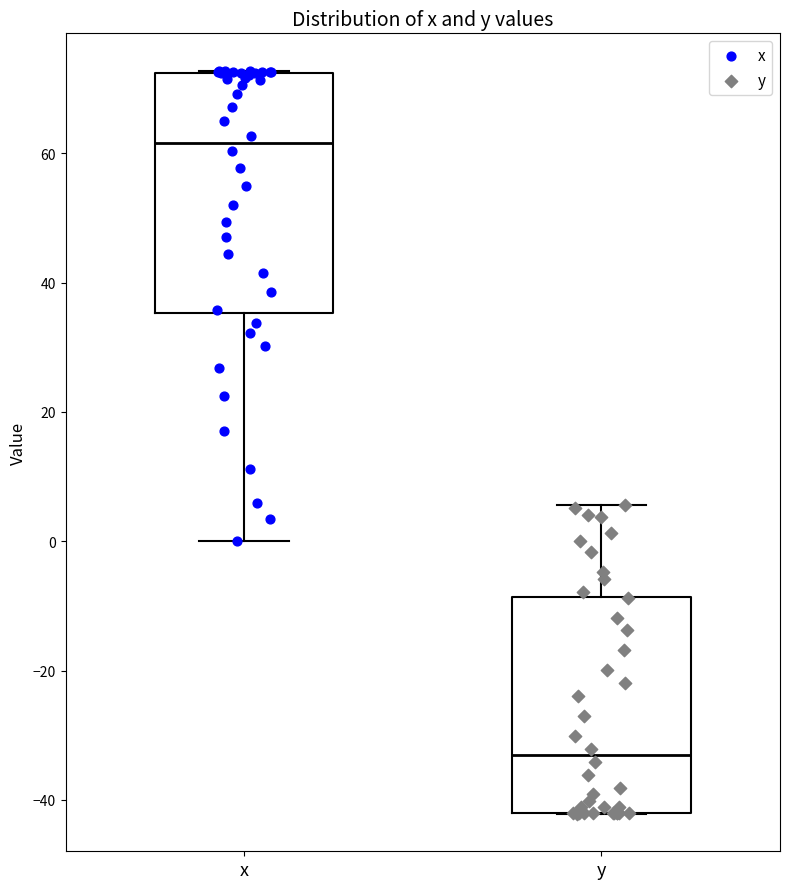

Which box is the tallest, from its lower edge to its upper edge?

x